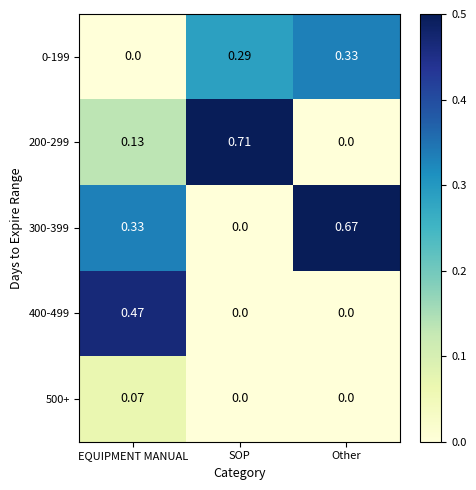

Between EQUIPMENT MANUAL and Other, which series saw the biggest shift?

400-499